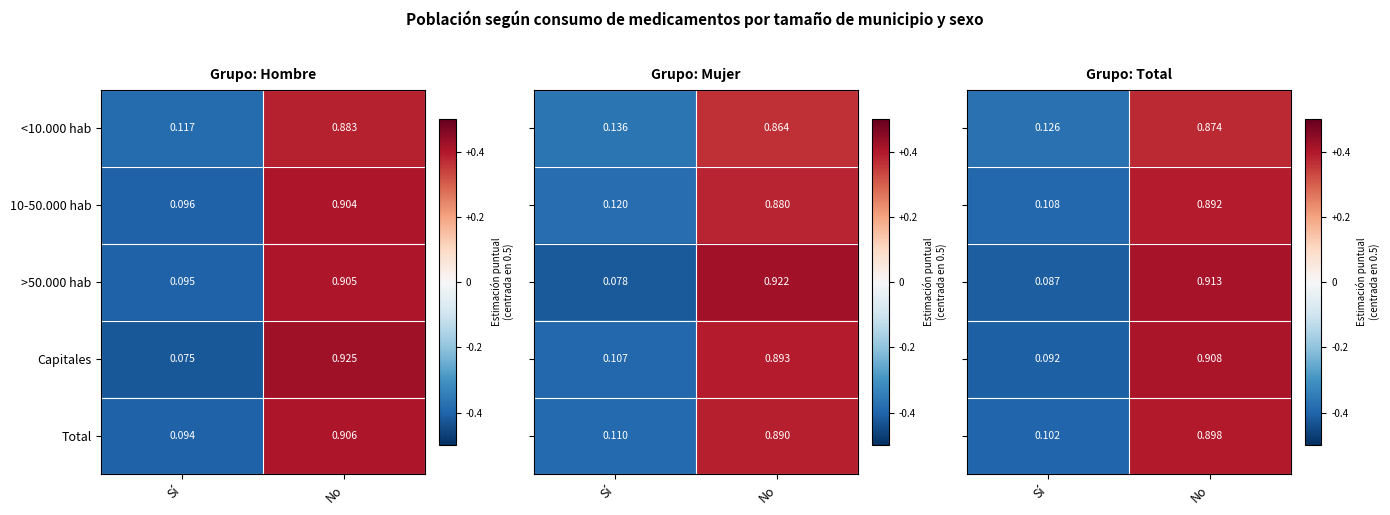

How many categories are shown in the chart?

2